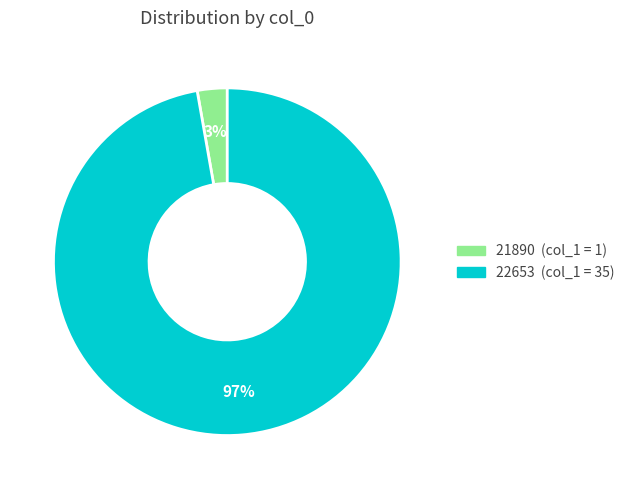

To the nearest percent, what is the difference between the largest and smallest slice percentages?

94%